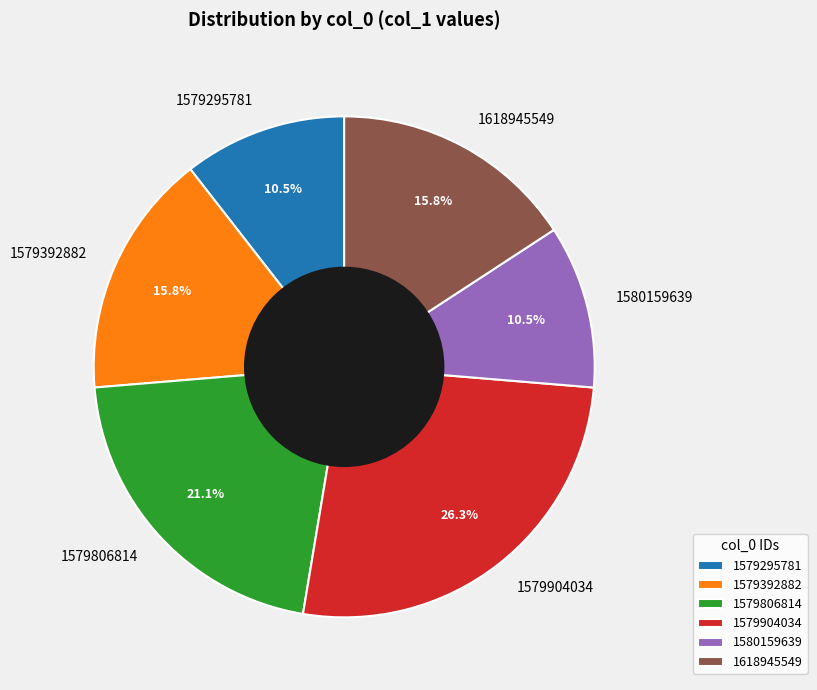

Which slice is the largest?

1579904034